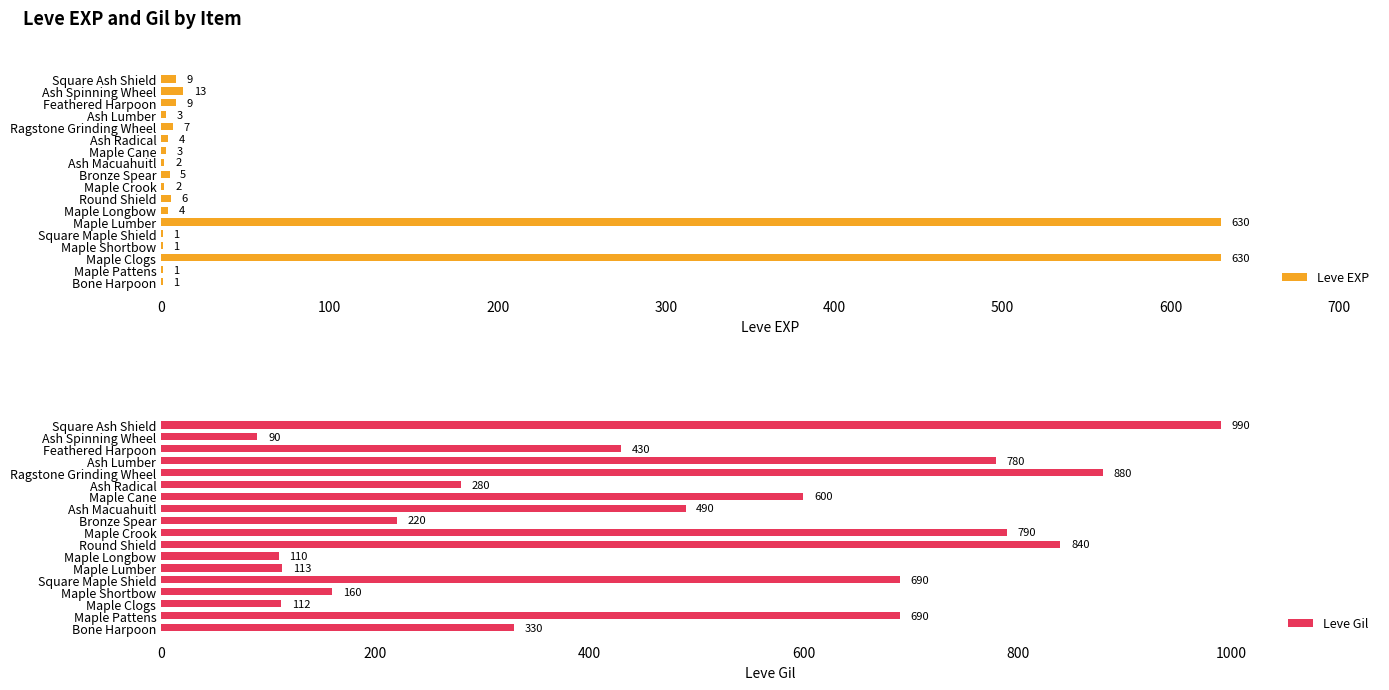

How many data points in Leve EXP are less than 4?

8